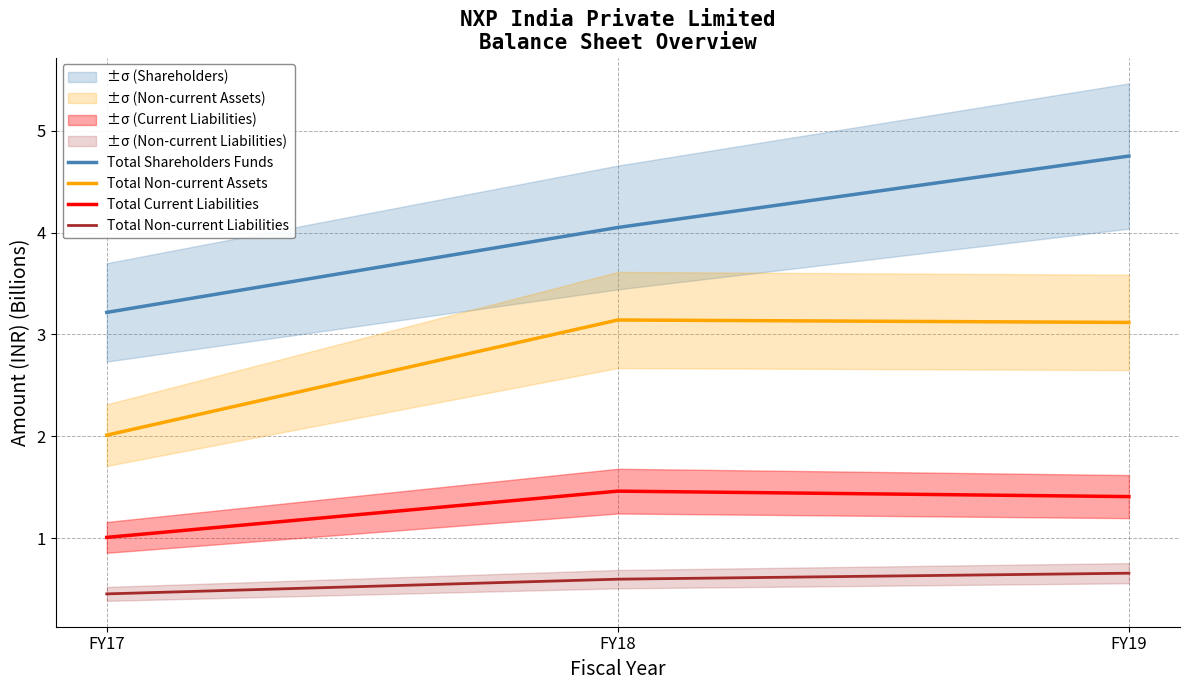

Reading left to right, what are all the values shown in this chart?

Total Shareholders Funds: 3.2	4.0	4.8
Total Non-current Assets: 2.0	3.1	3.1
Total Current Liabilities: 1.0	1.5	1.4
Total Non-current Liabilities: 0.5	0.6	0.7